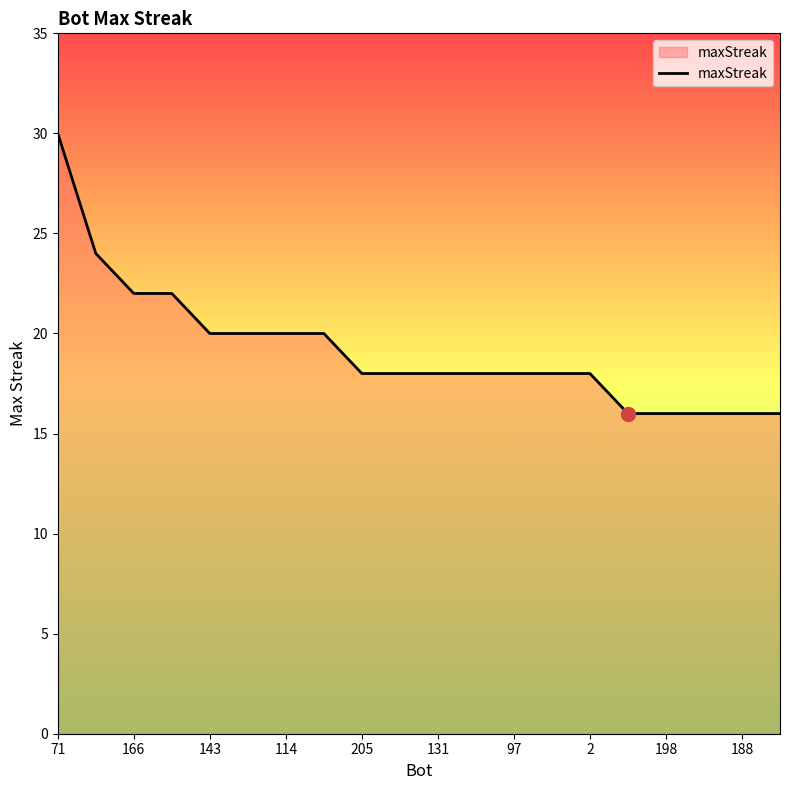

What is the difference between the maximum and minimum values?

14